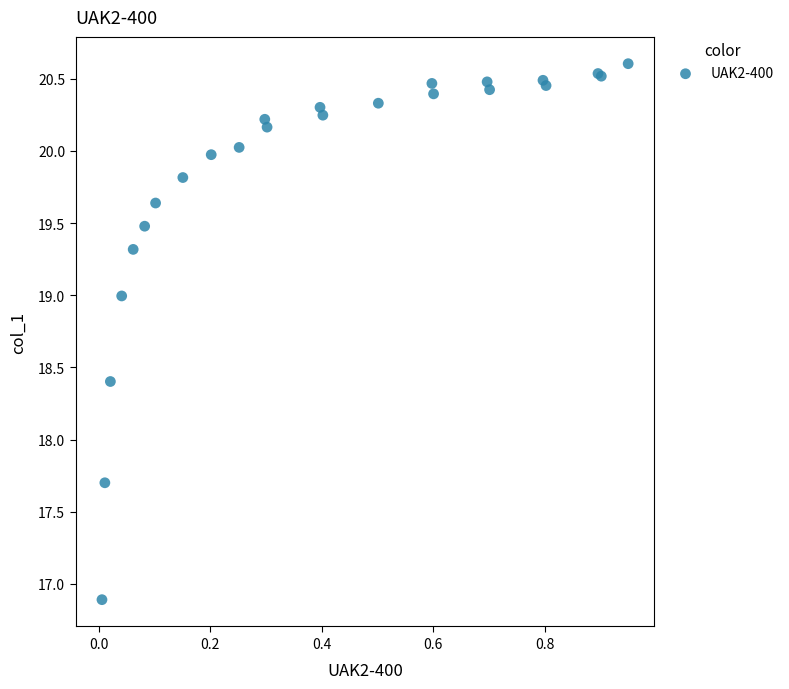

What Y value in the scatter plot is closest to 18?

17.7